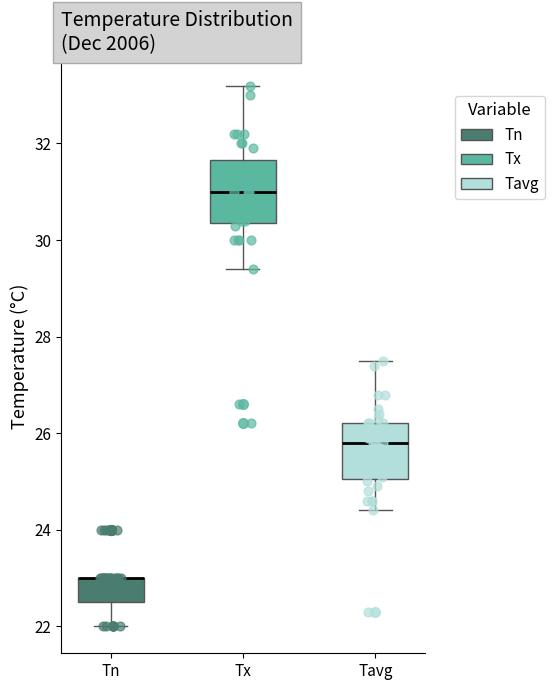

Where is the upper edge of the box for Tavg on the y-axis? The values are not printed on the chart, so give them approximately, as read against the axis.

26.2